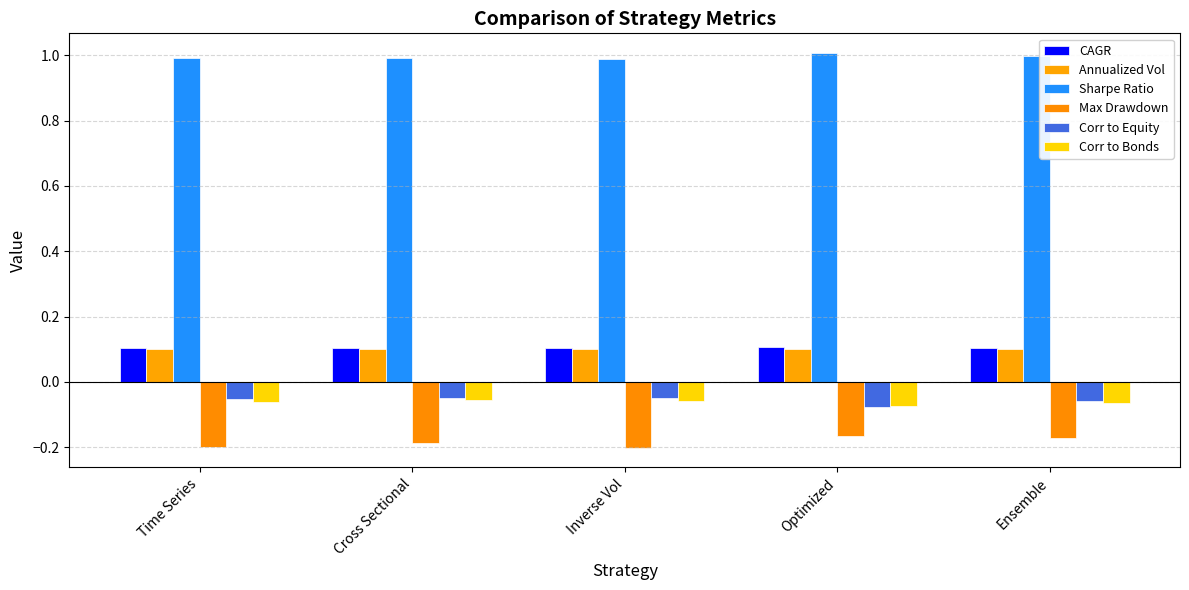

True or false: Sharpe Ratio has a value of 1.0 at Optimized.

True